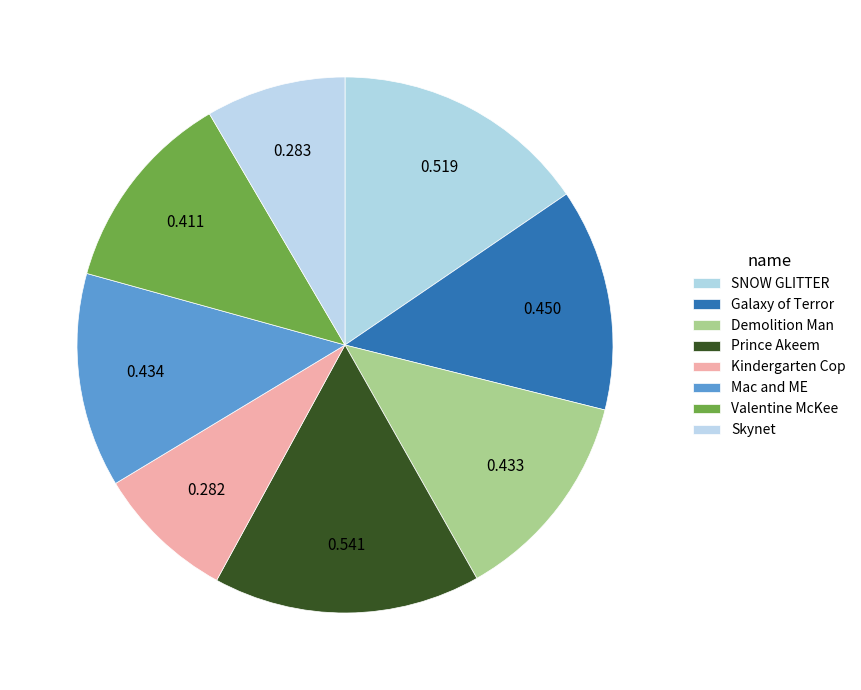

Count the number of slices in the pie.

8